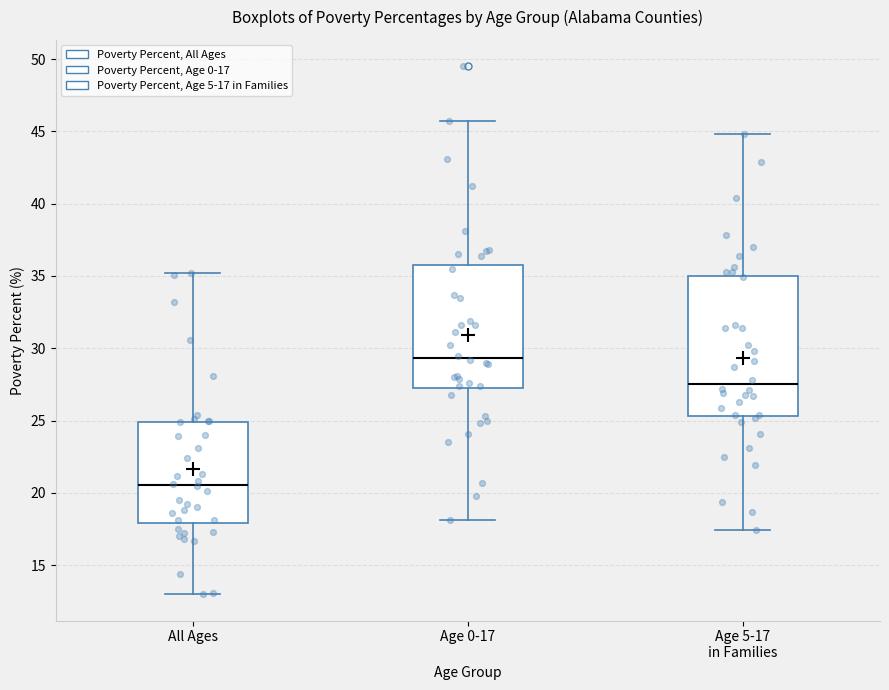

Reading left to right, transcribe this box plot: for each box, give where its median line is, the range the box spans, and where its two whiskers end, as read against the y-axis. The values are not printed on the chart, so give them approximately, as read against the axis.

All Ages: median 20.5, box 18.0 to 25.0, whiskers 13.0 to 35.0
Age 0-17: median 29.5, box 27.5 to 35.5, whiskers 18.0 to 45.5
Age 5-17 in Families: median 27.5, box 25.5 to 35.0, whiskers 17.5 to 45.0